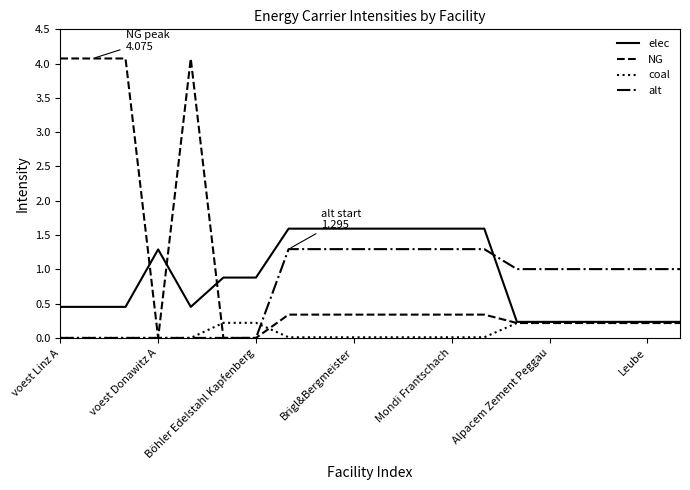

Which series has the widest spread of values?

NG